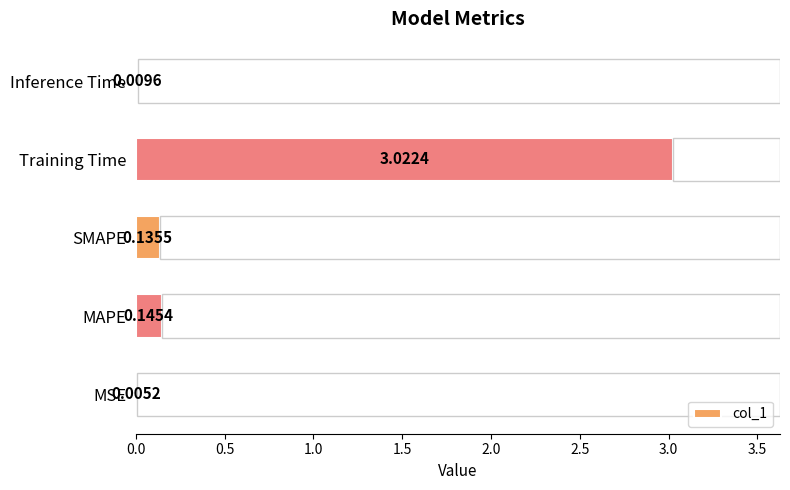

Between SMAPE and Training Time, which is larger?

Training Time